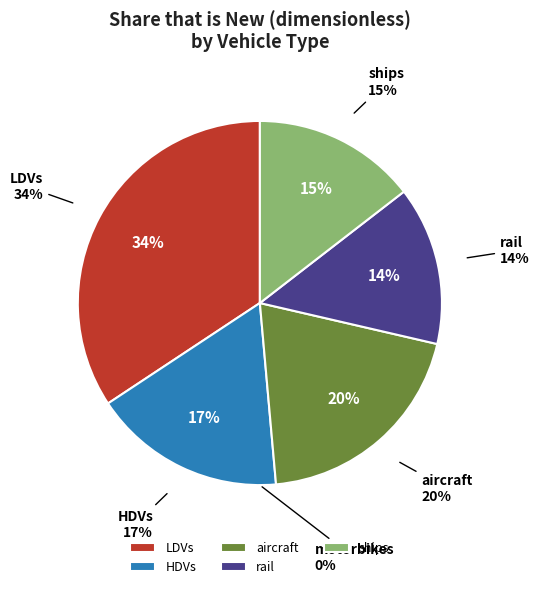

Is there a majority slice in this chart?

No